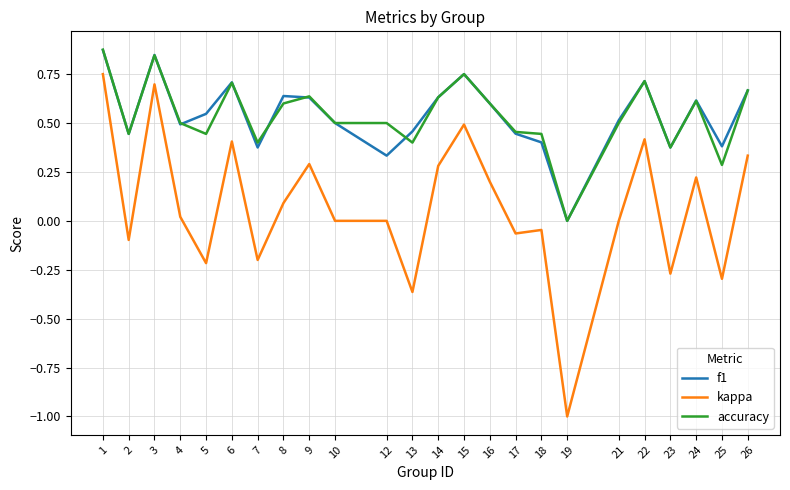

At which category does the chart reach its minimum across all series?

19